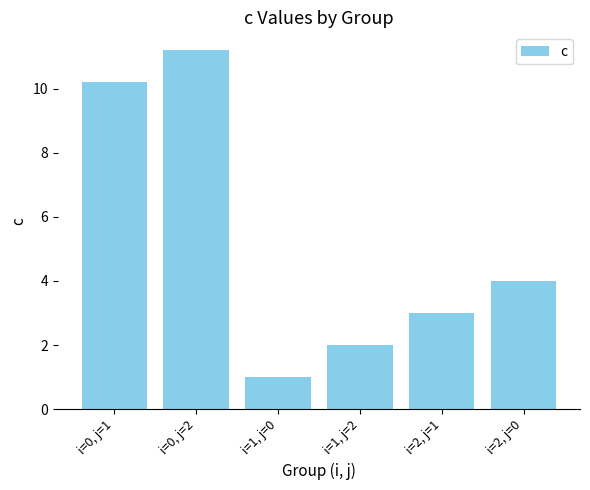

Reading left to right, extract all data points from this chart.

10.2	11.2	1.0	2.0	3.0	4.0